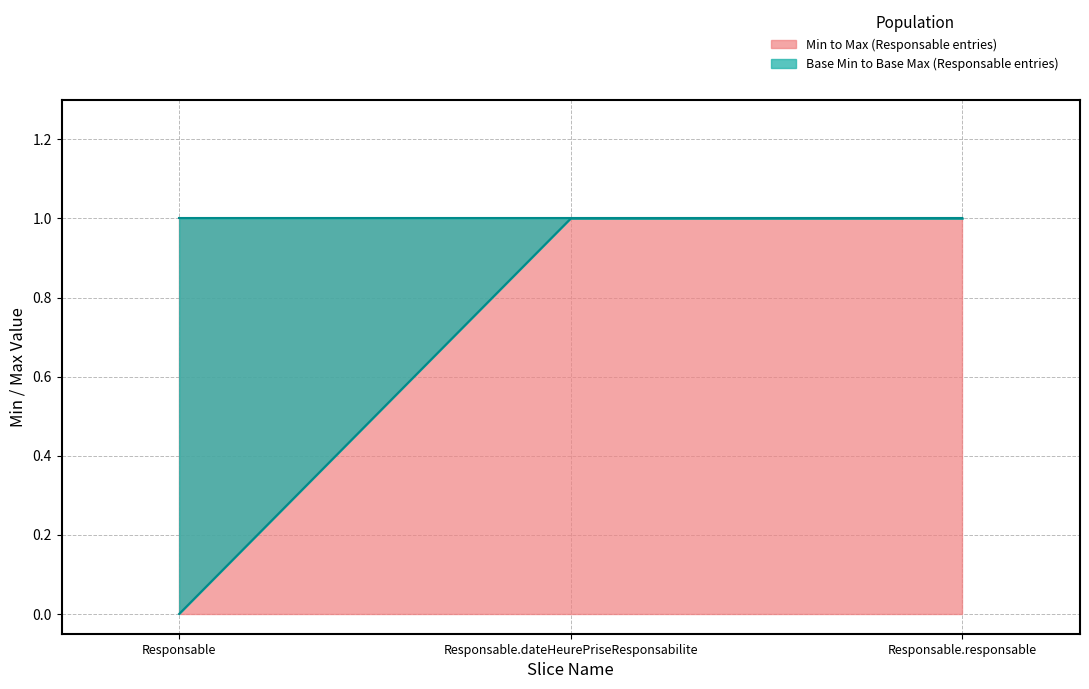

Between Responsable and Responsable.dateHeurePriseResponsabilite, which is larger?

Responsable.dateHeurePriseResponsabilite